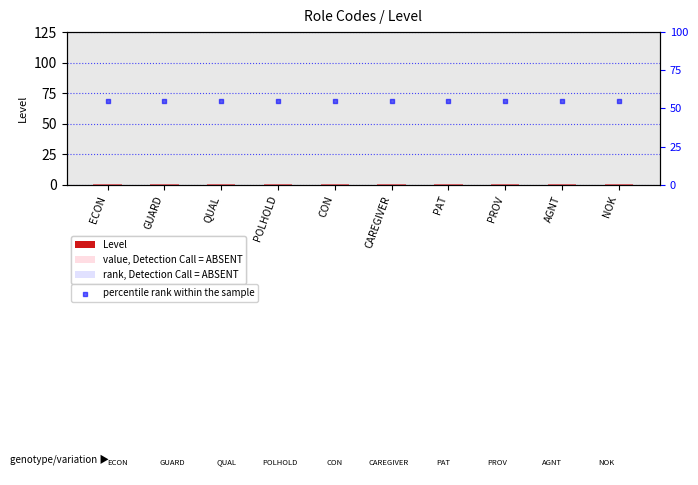

Which series has the largest total across all categories?

percentile rank within the sample